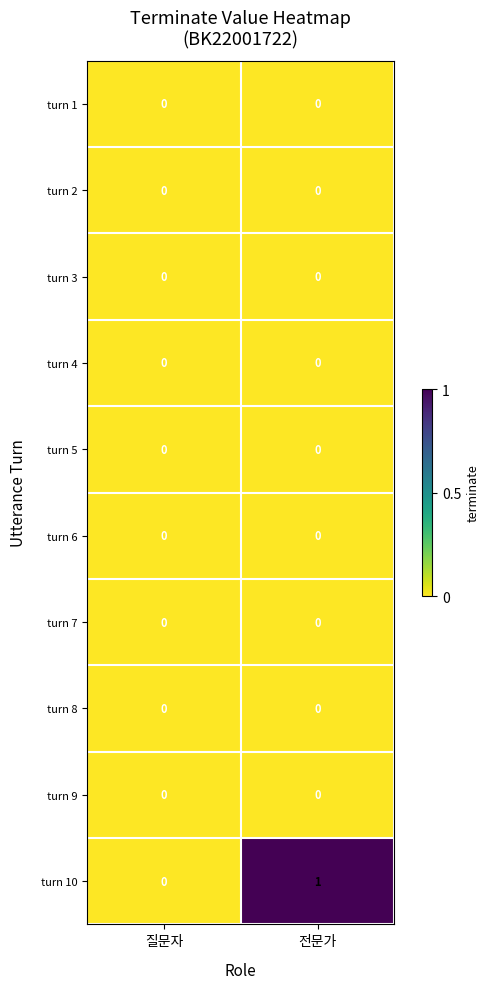

Which label corresponds to the largest value in the chart?

전문가